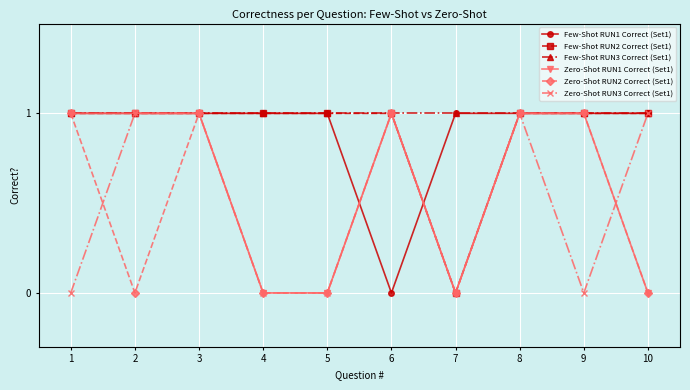

True or false: Zero-Shot RUN2 Correct (Set1) has more than 0 points higher than both neighbors.

True